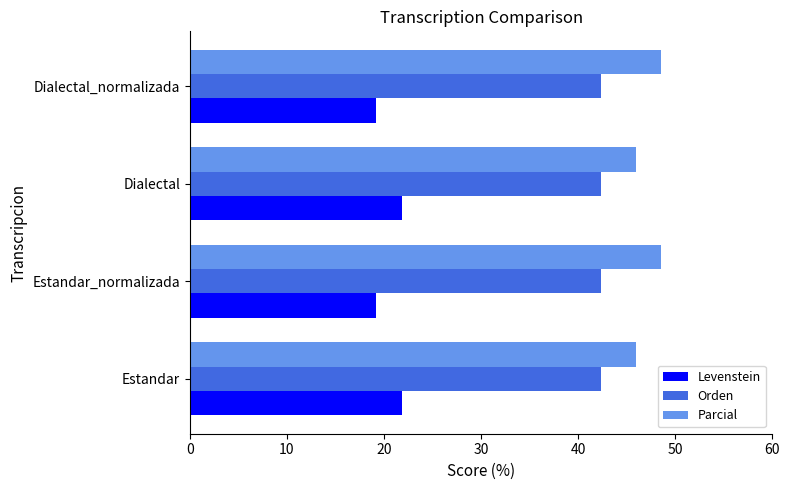

What is the difference between the maximum and minimum values in the Levenstein series?

2.7